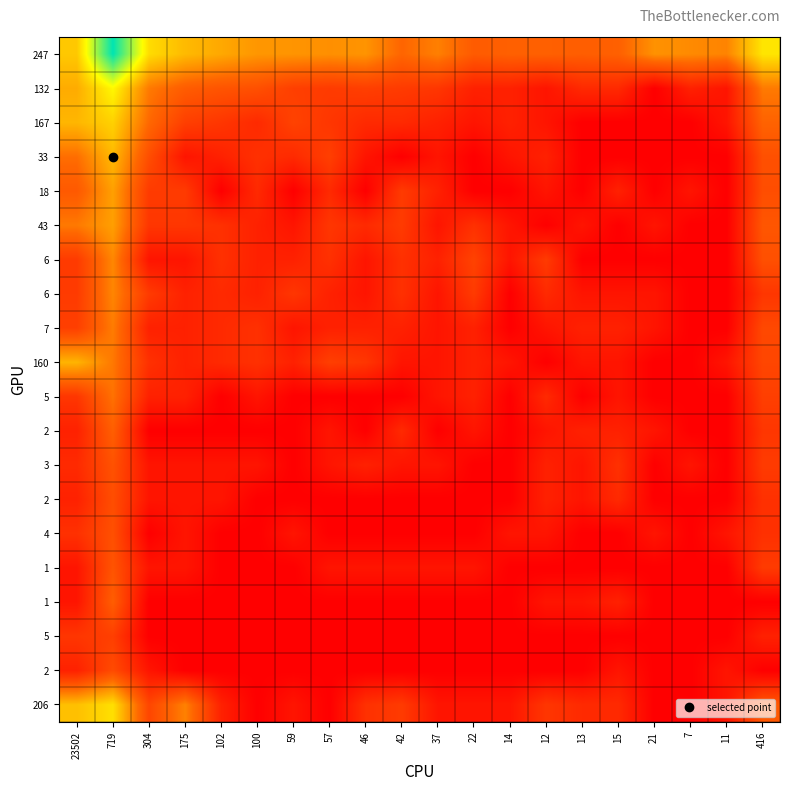

At how many categories does at least one series exceed 1?

20